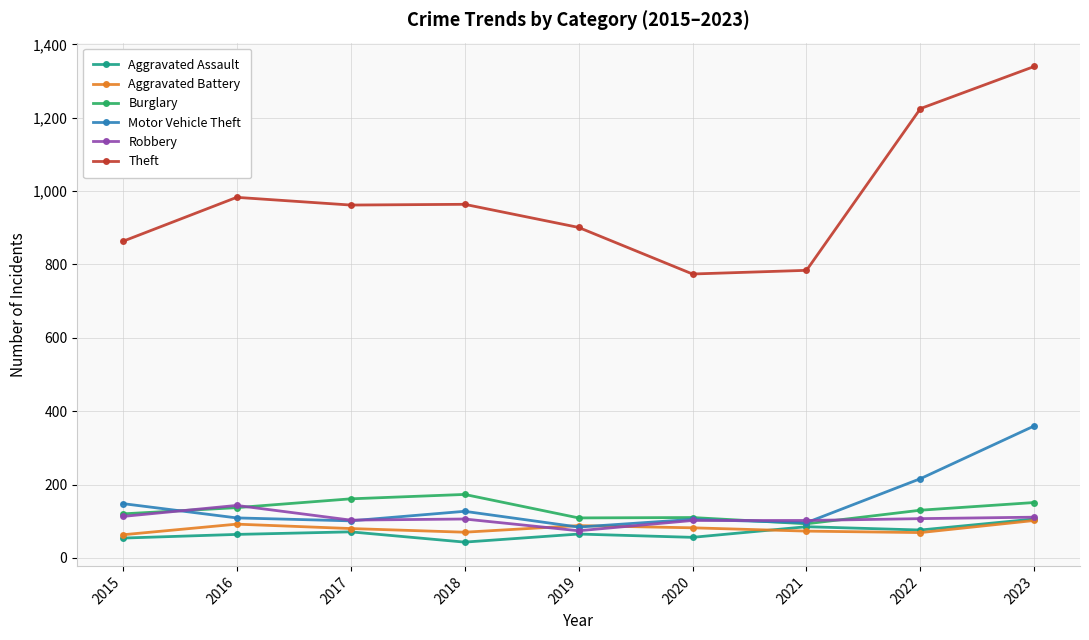

What is the difference between the Burglary values at 2022 and 2020?

20